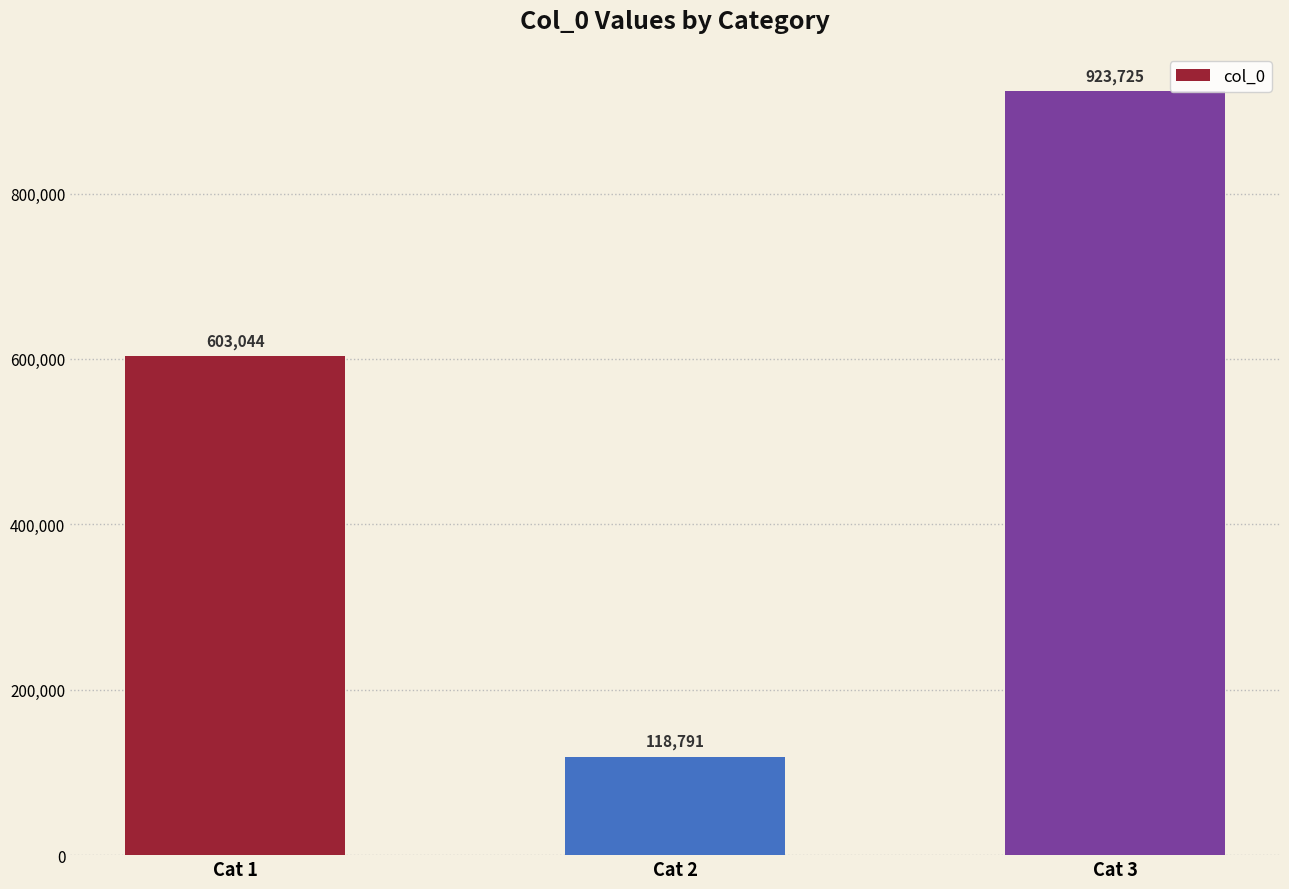

Reading right to left, extract all data points from this chart.

923725	118791	603044